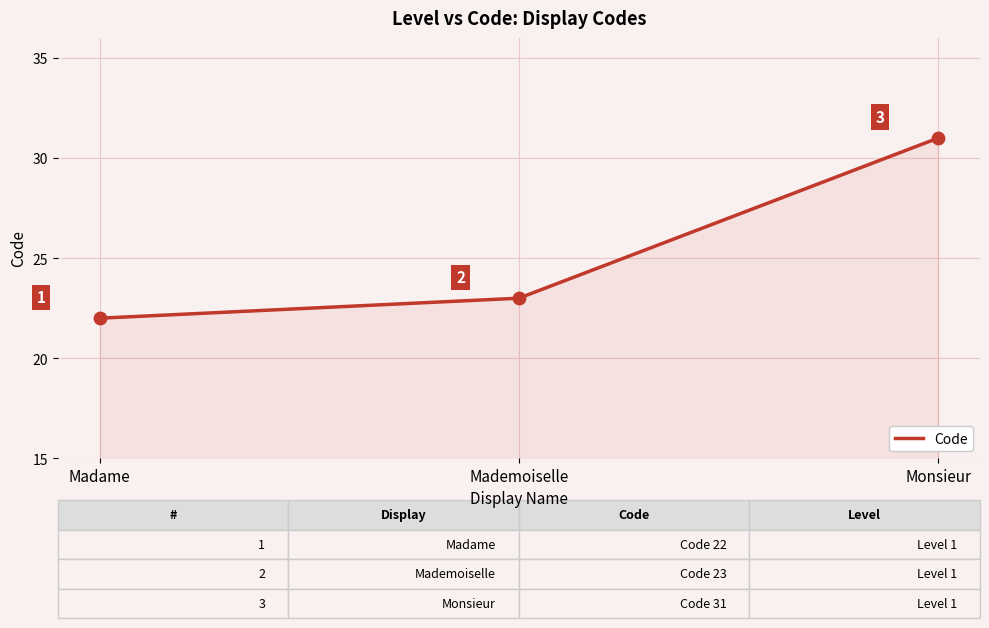

What is the change in value from Madame to Monsieur?

+9